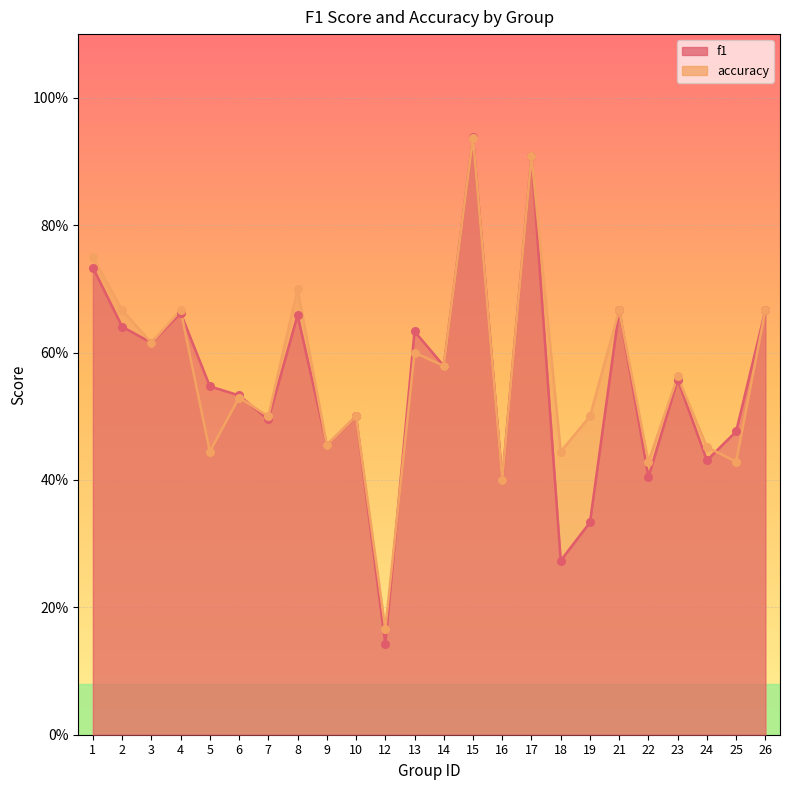

Which series contains the highest Y value?

f1